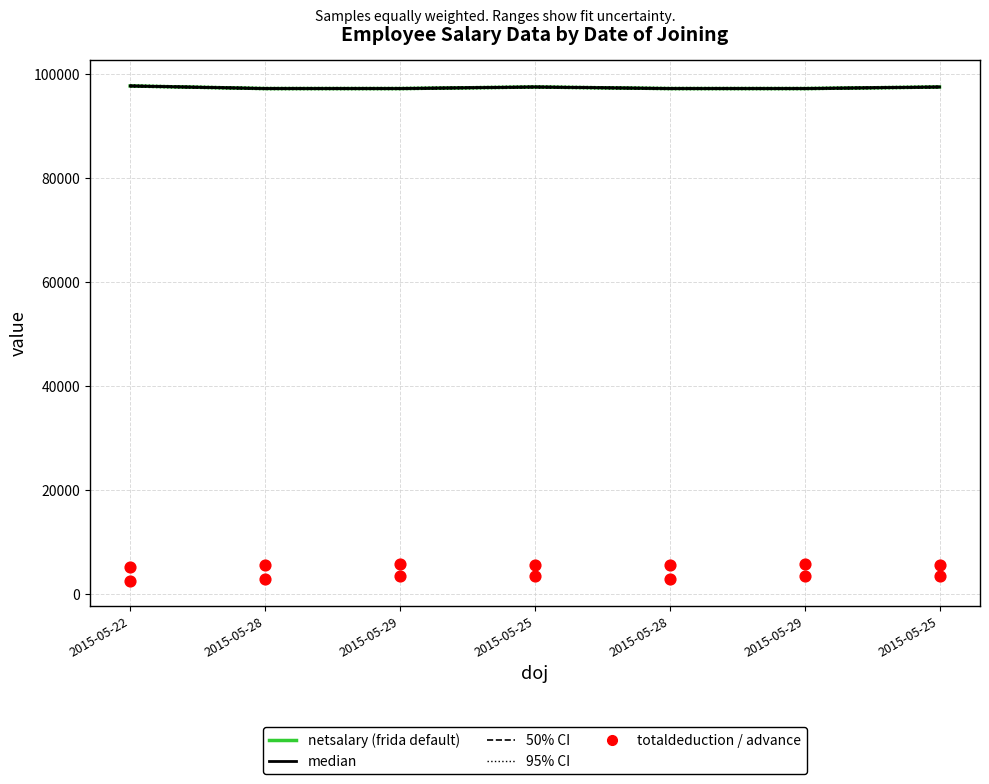

At which category is the sum across all series the highest?

2015-05-25